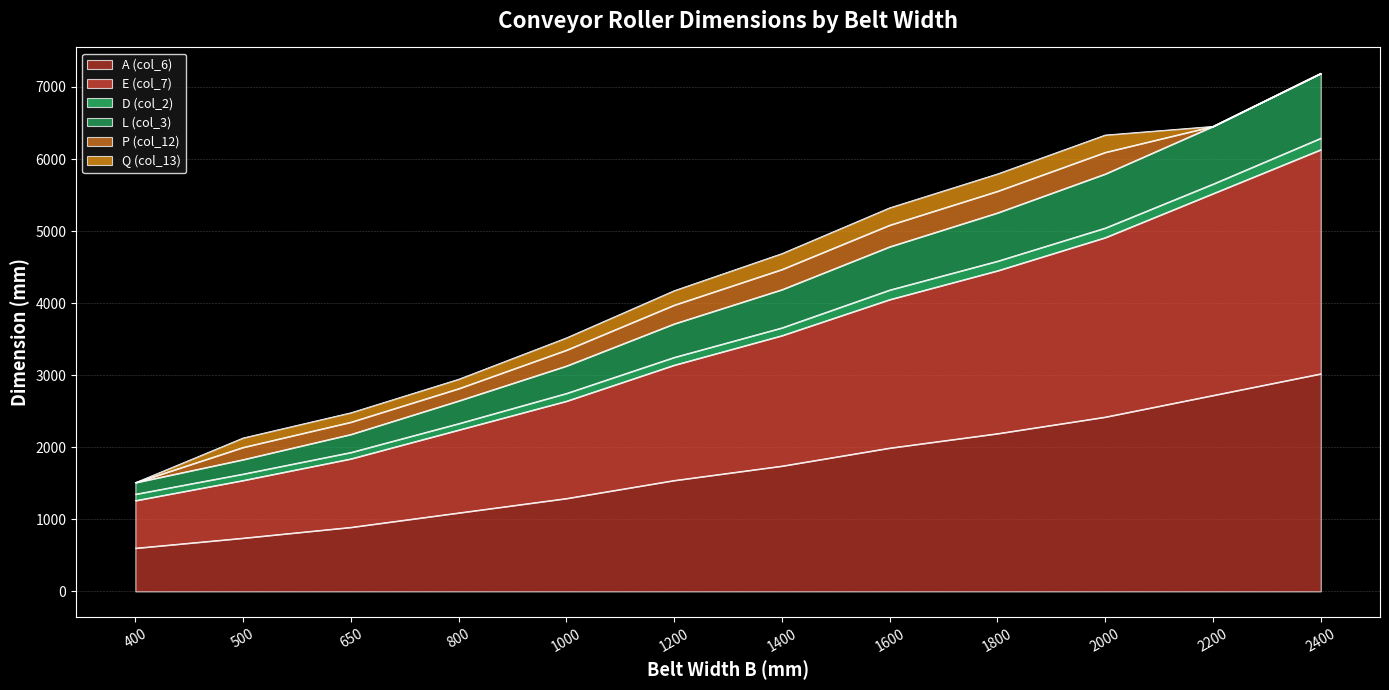

True or false: L (col_3) and E (col_7) cross at least once.

False